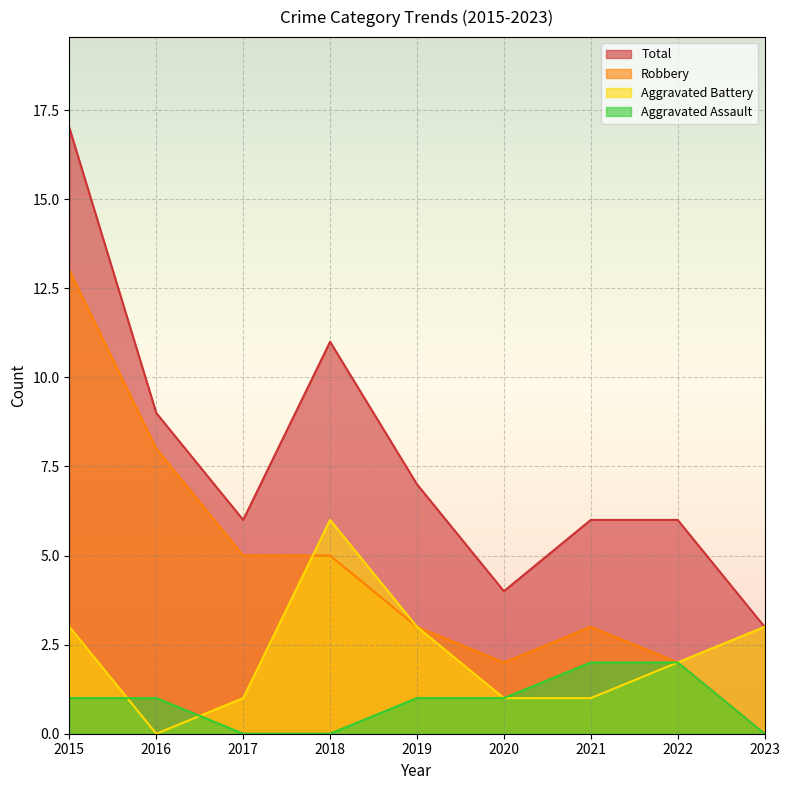

What is the difference between the highest and lowest values at 2015?

16